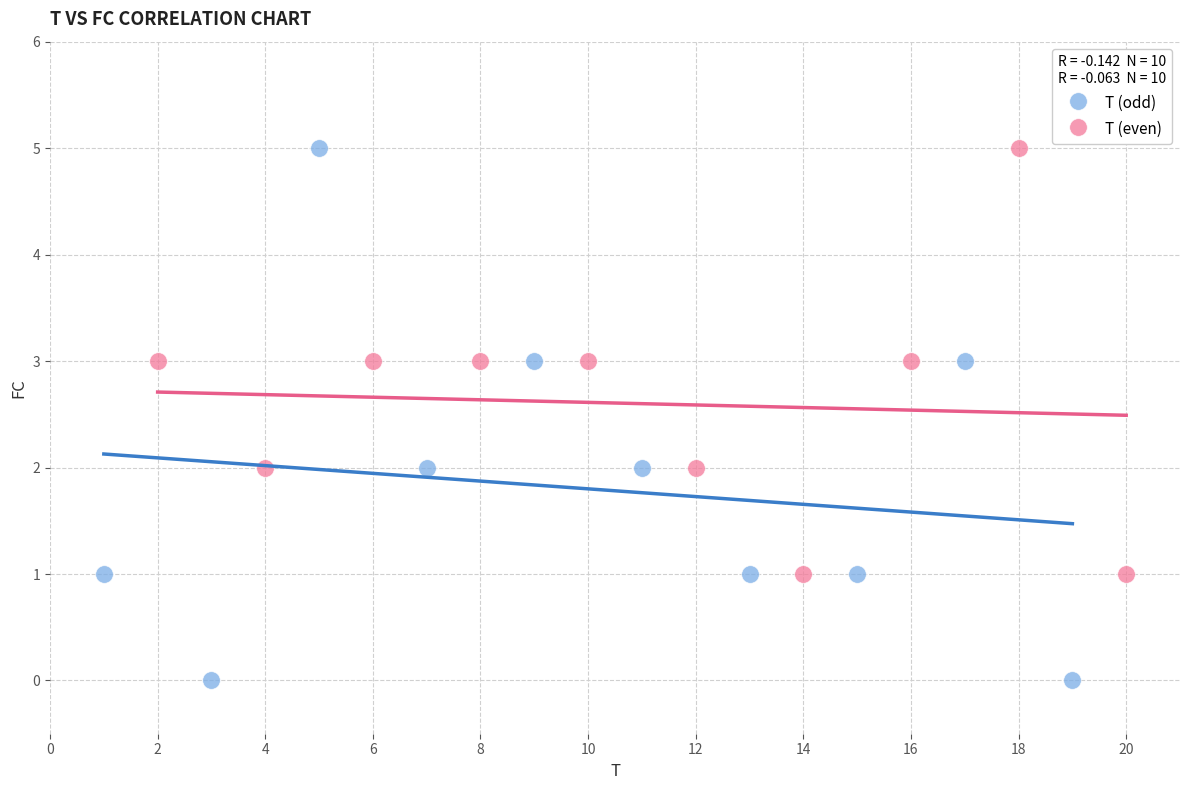

Which series reaches the minimum Y coordinate?

T (odd)